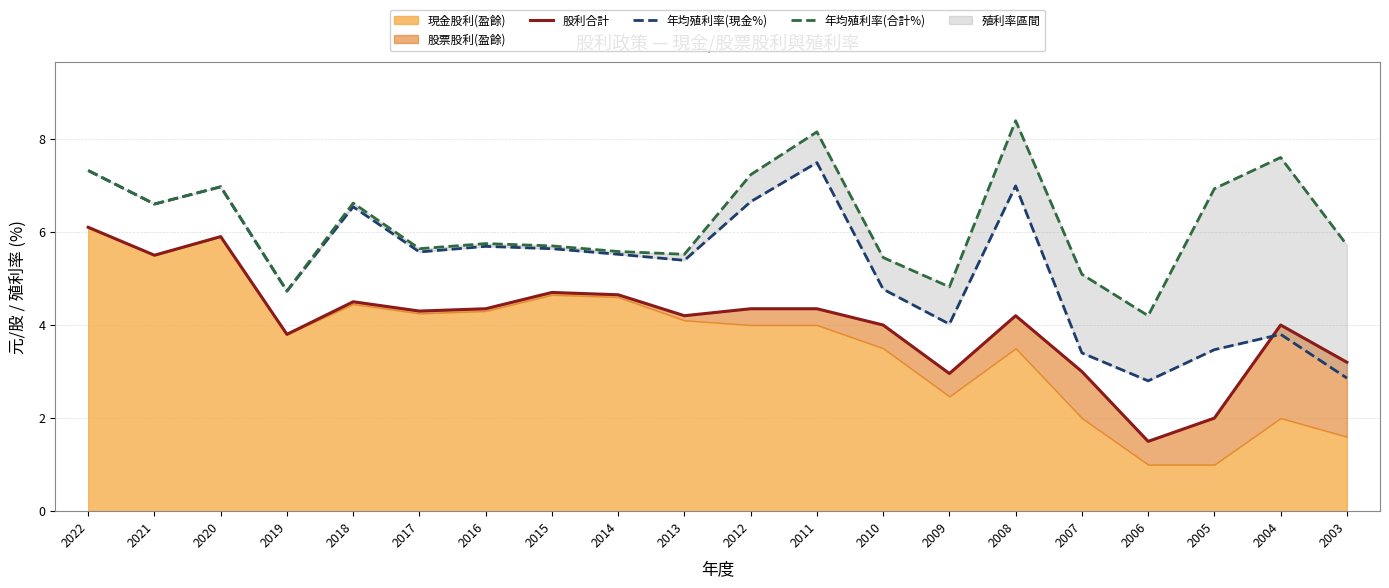

What is the maximum value shown in the chart?

8.4